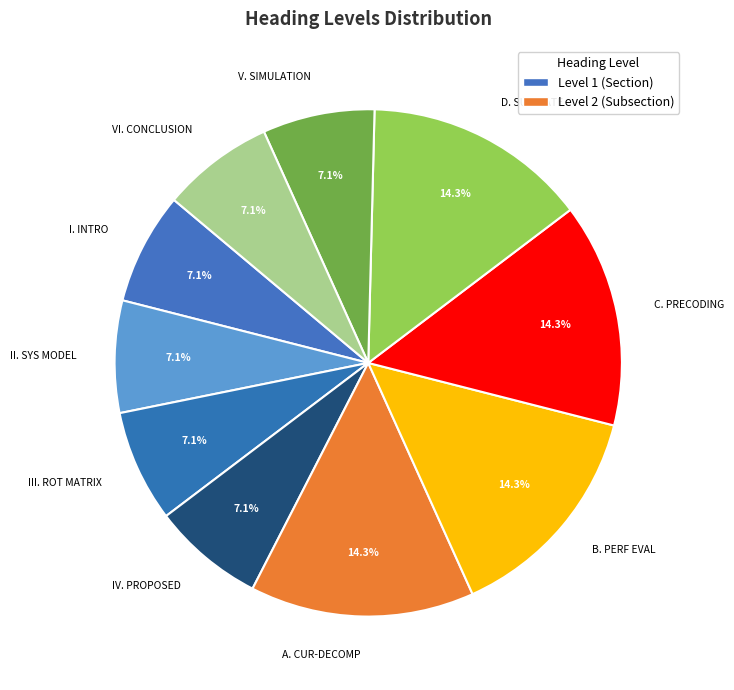

Is there a majority slice in this chart?

No